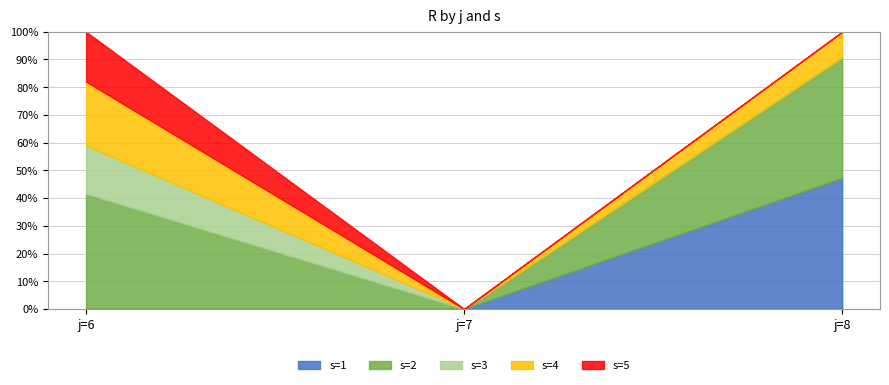

Does the chart display data point markers on the line(s)?

No